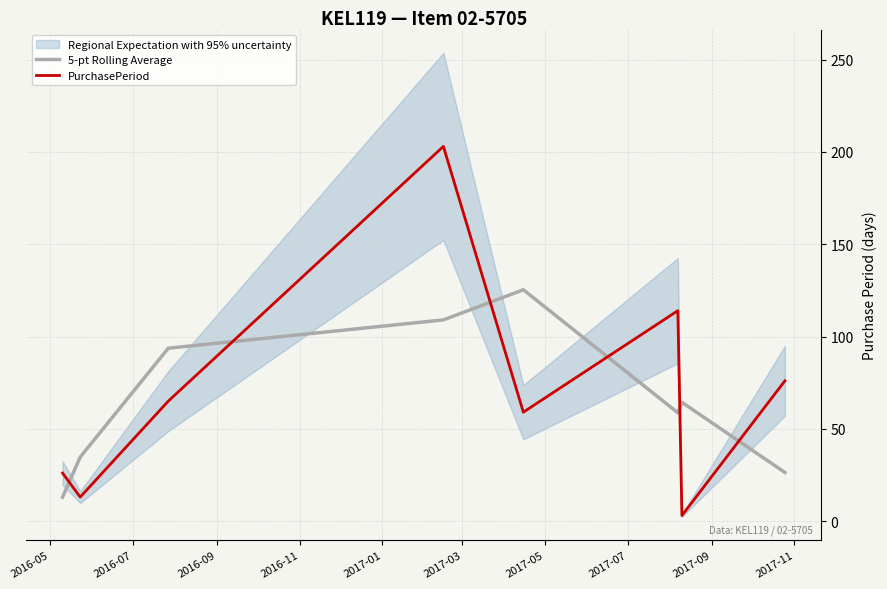

What is the maximum value for 5-pt Rolling Average?

125.3